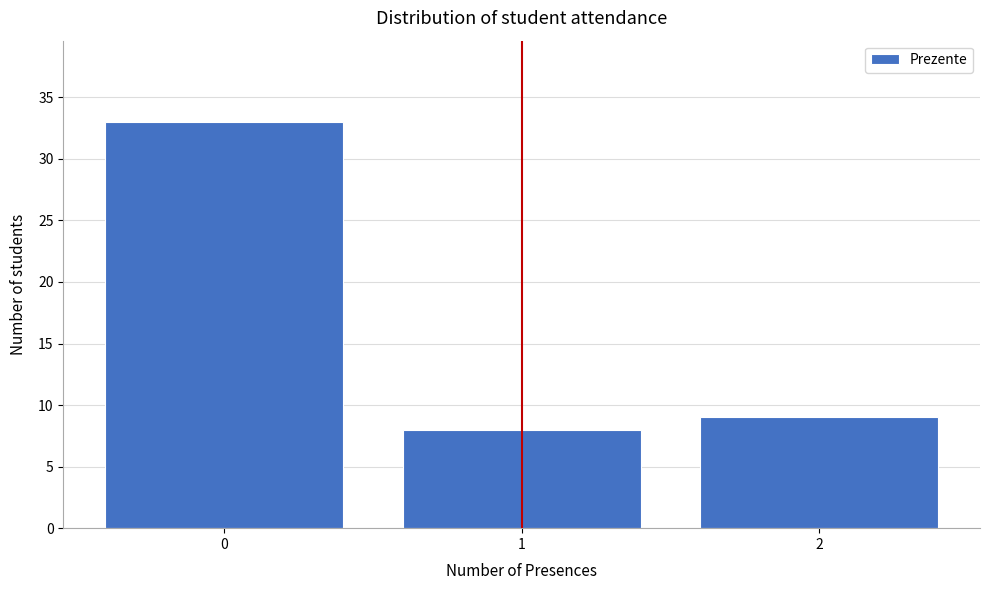

Which range on the x-axis has the tallest bar?

-0.5 to 0.5